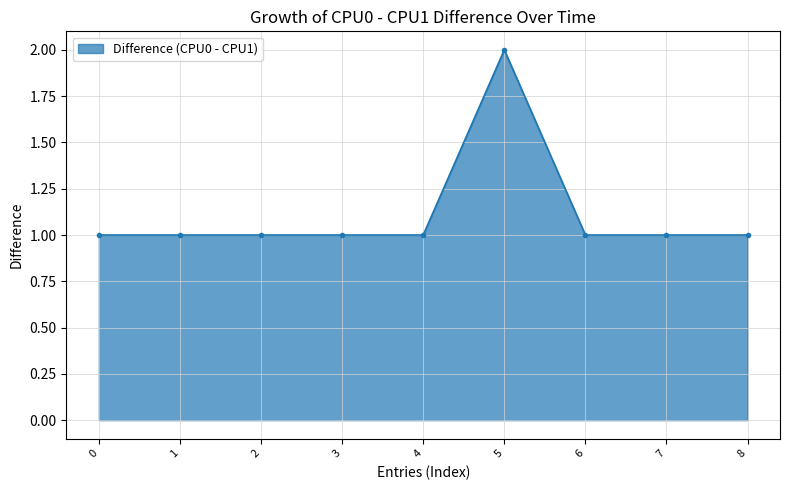

Which category has the highest value across all series?

5